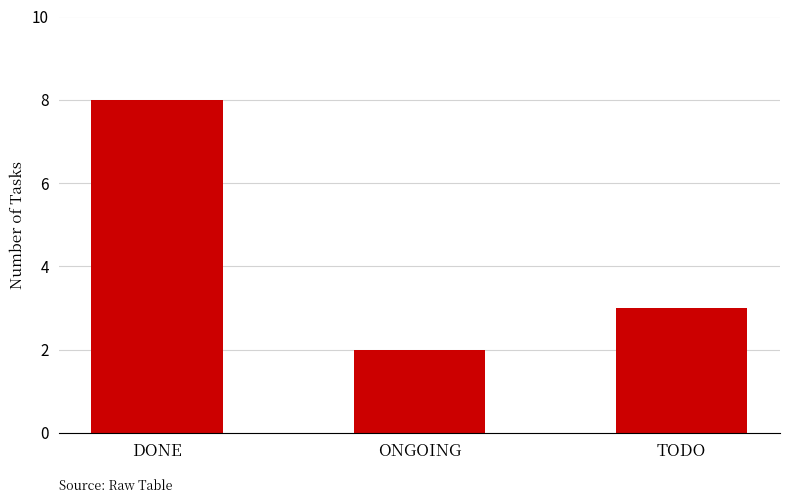

Reading right to left, what are all the values shown in this chart?

3	2	8